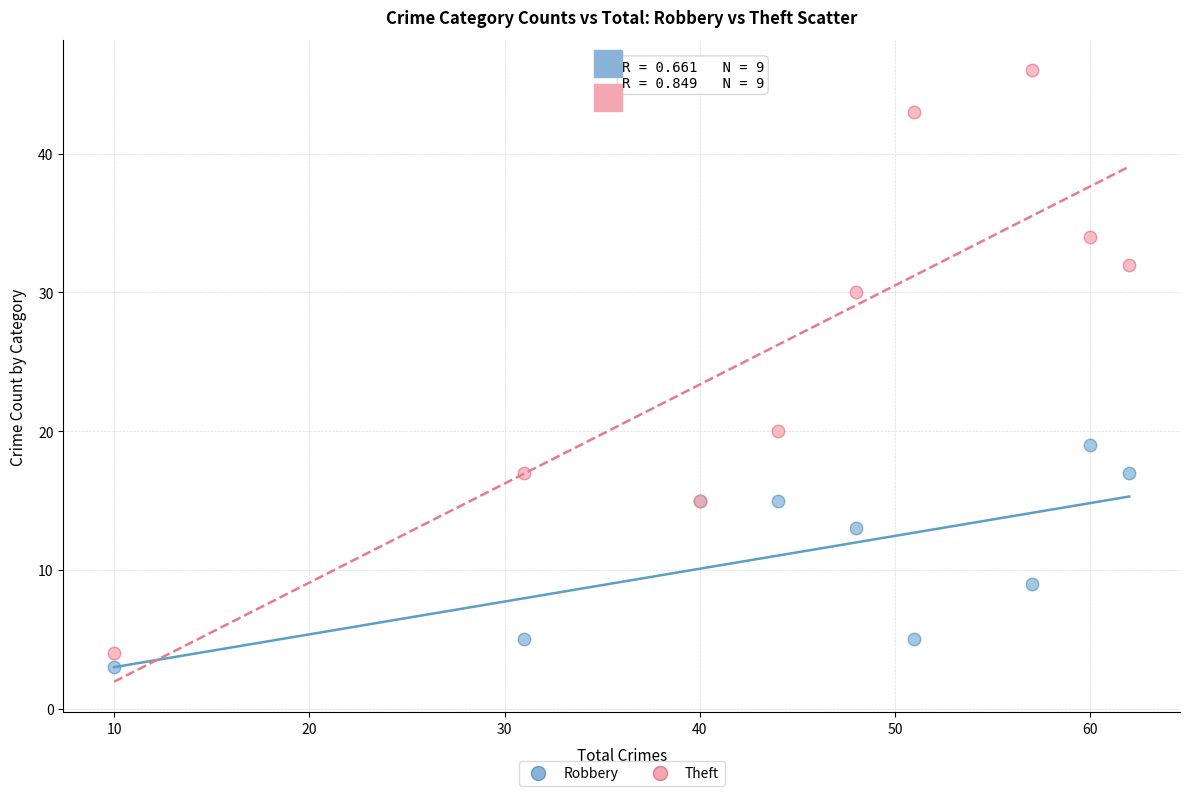

What is the X range (max minus min) for the scatter plot?

52